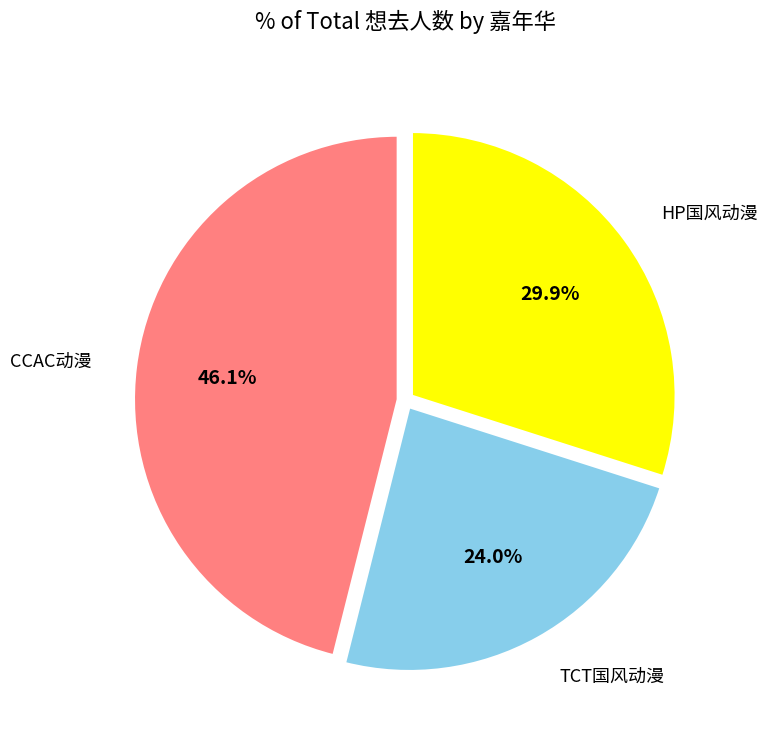

To the nearest percent, what is the difference between the largest and smallest slice percentages?

22%